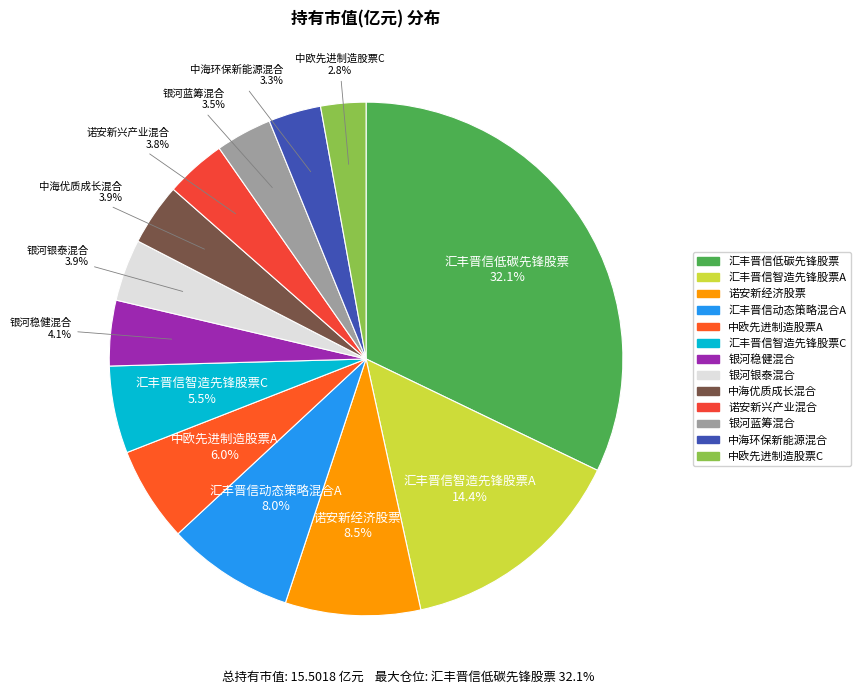

What is the largest slice in the pie chart?

汇丰晋信低碳先锋股票